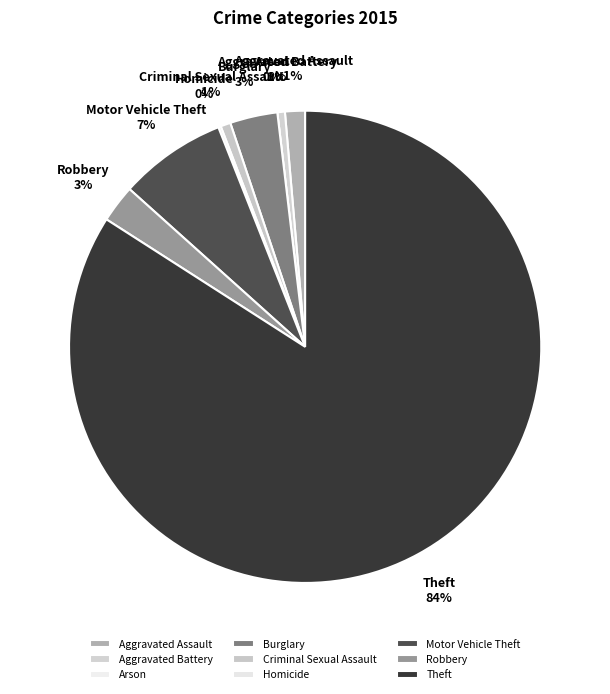

How many slices are in this pie chart?

9